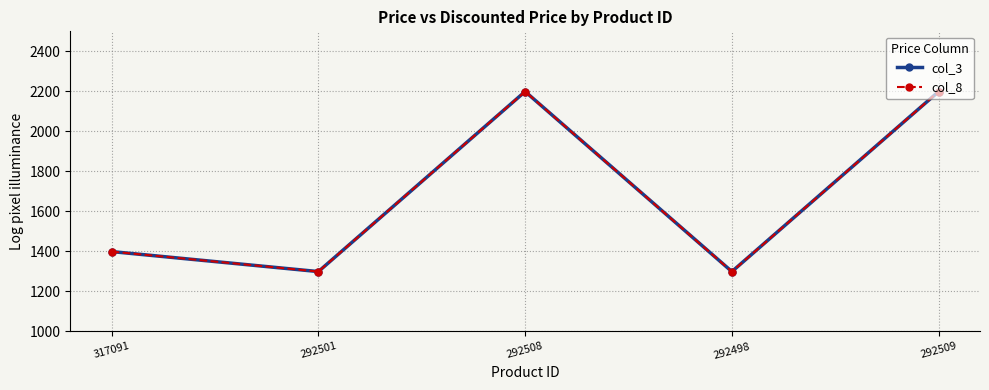

Is this an area chart (filled region under the line)?

No